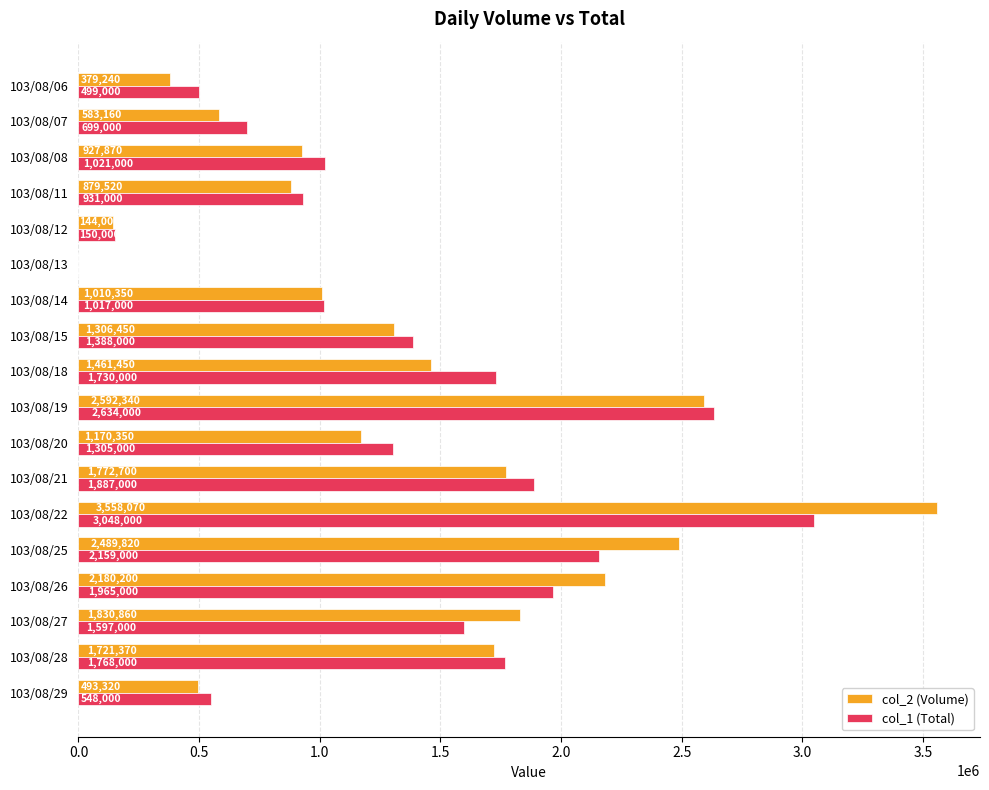

What is the total value across all series at 103/08/12?

294000